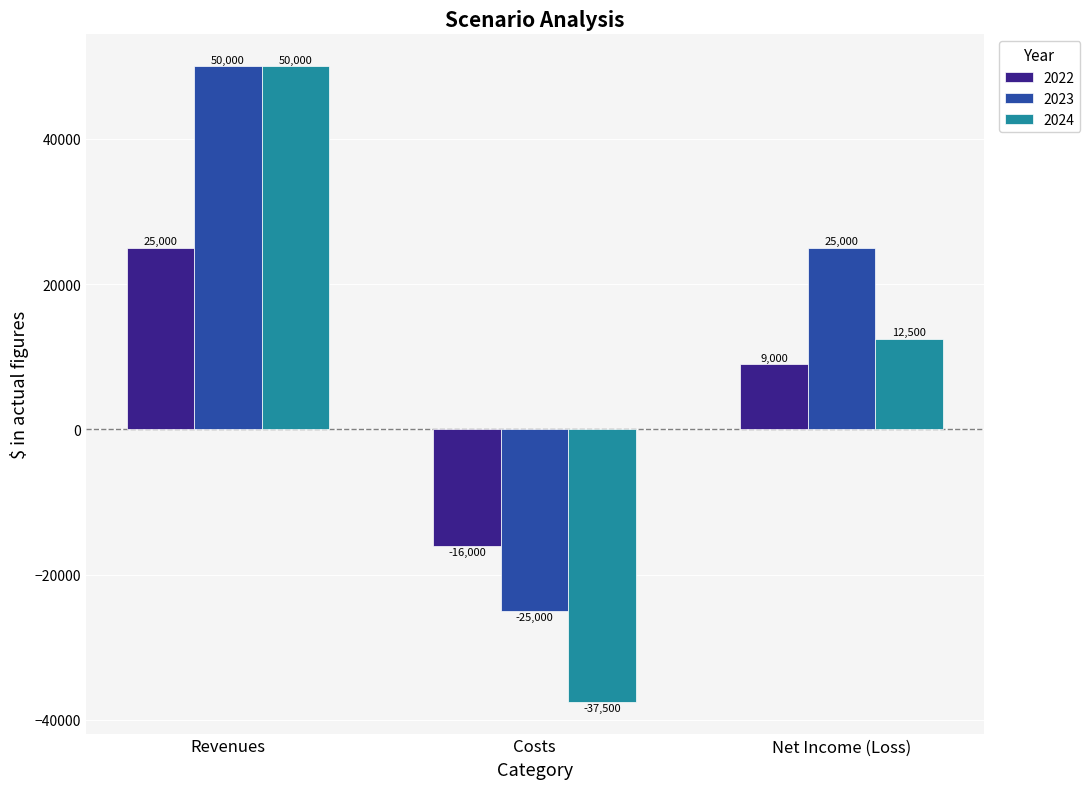

What is the difference between the highest and lowest values at Net Income (Loss)?

16000